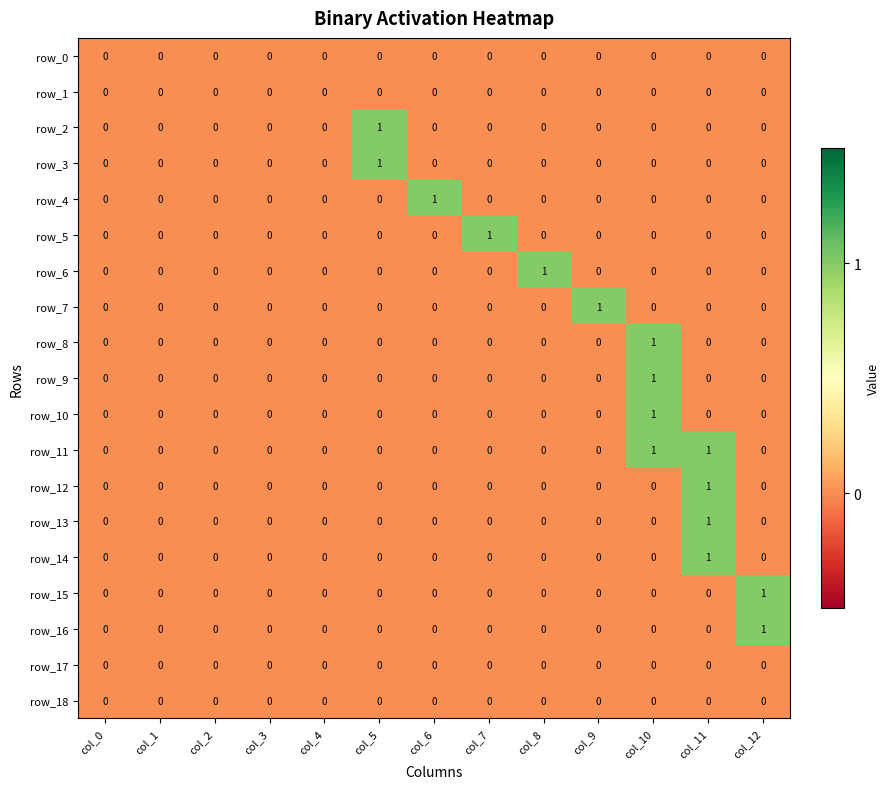

Which series has the largest total across all categories?

row_11